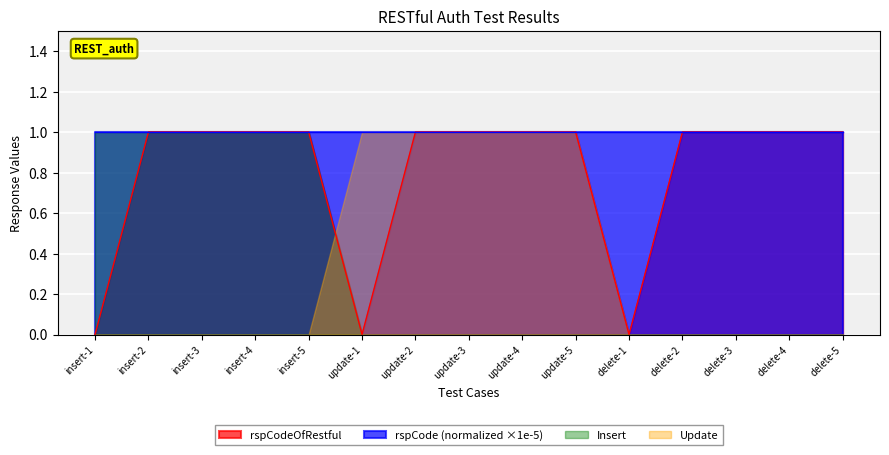

What is the maximum value shown in the chart?

1